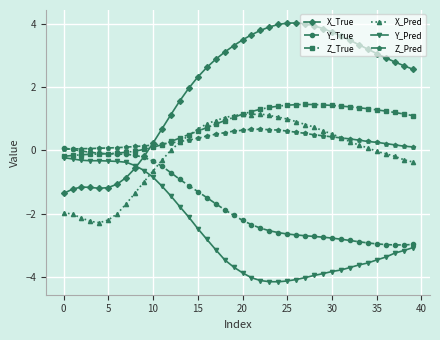

Which series has the widest spread of values?

X_True